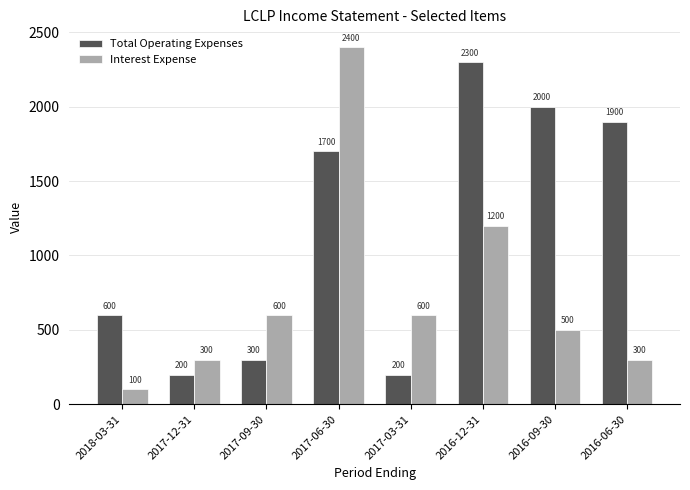

Reading left to right, list all the values displayed in this chart.

Total Operating Expenses: 2018-03-31=600	2017-12-31=200	2017-09-30=300	2017-06-30=1700	2017-03-31=200	2016-12-31=2300	2016-09-30=2000	2016-06-30=1900
Interest Expense: 2018-03-31=100	2017-12-31=300	2017-09-30=600	2017-06-30=2400	2017-03-31=600	2016-12-31=1200	2016-09-30=500	2016-06-30=300